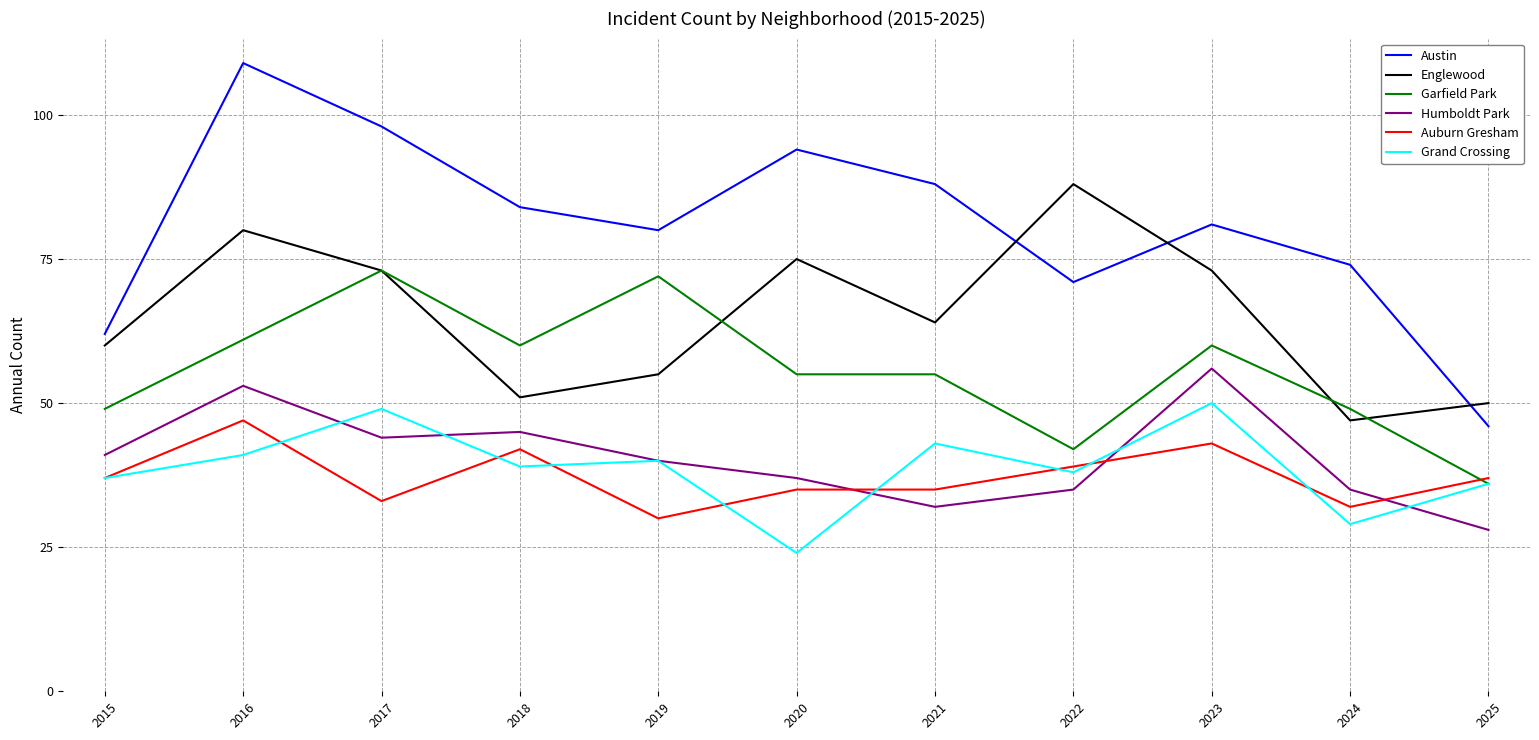

True or false: Humboldt Park and Austin cross at least once.

False